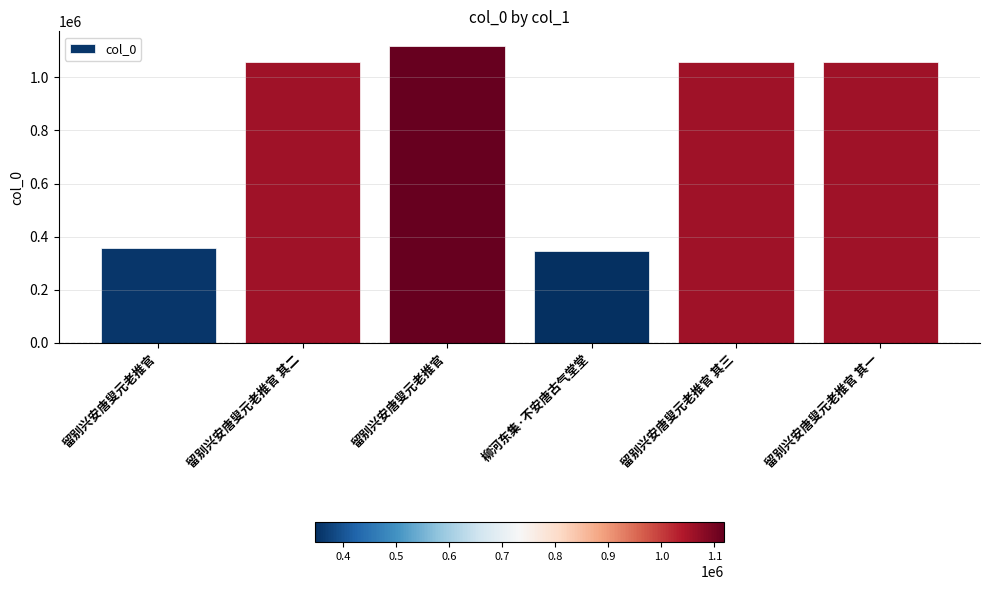

List the labels in order of value, largest first.

留别兴安唐叟元老推官, 留别兴安唐叟元老推官 其三, 留别兴安唐叟元老推官 其二, 留别兴安唐叟元老推官 其一, 留别兴安唐叟元老推官, 柳河东集·不安唐古气堂堂